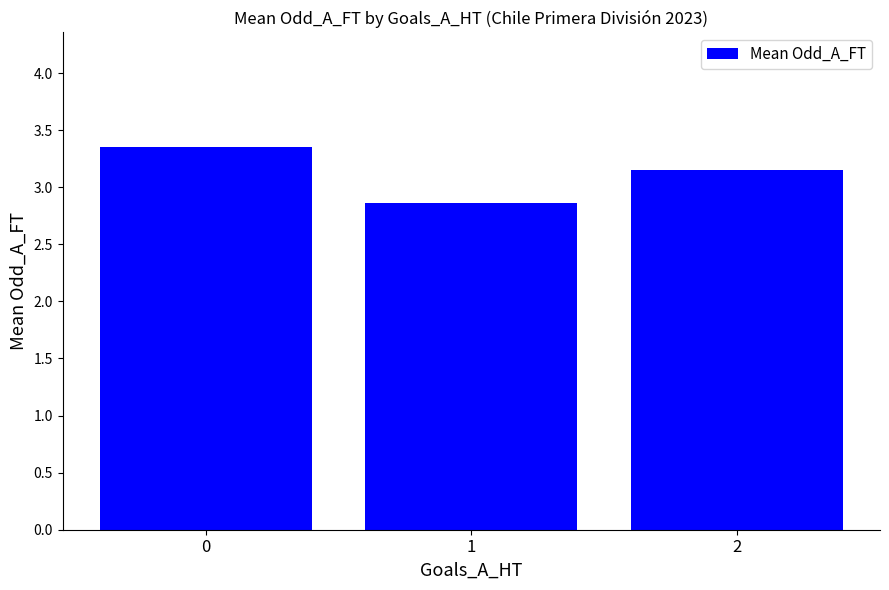

What is the sum of the values at 2 and 1?

6.0